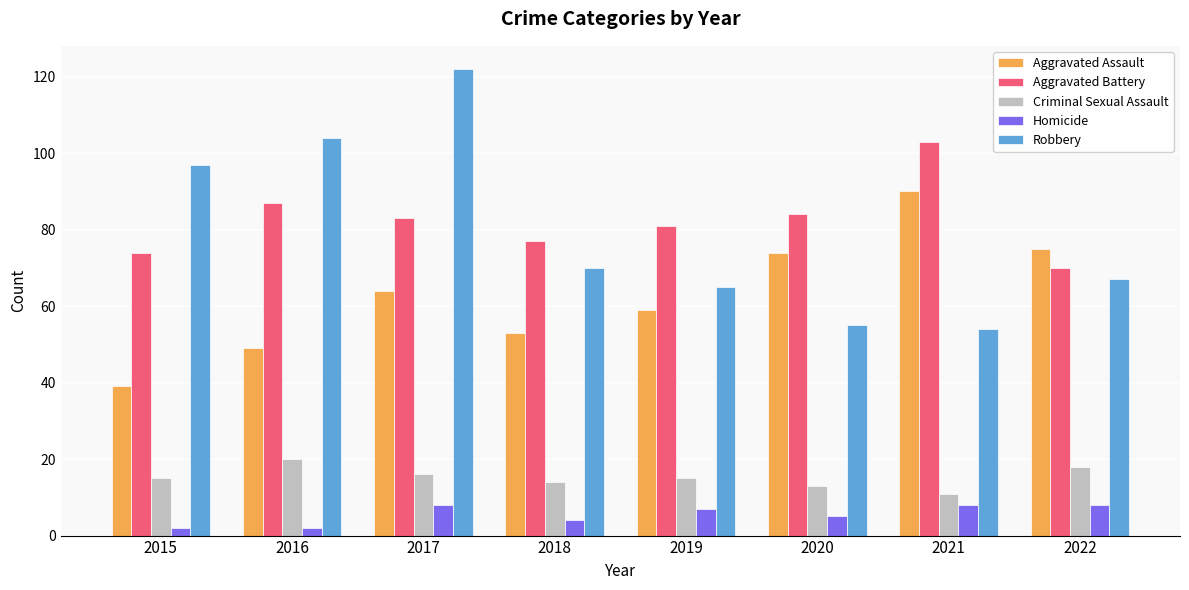

Which series has the largest total across all categories?

Aggravated Battery